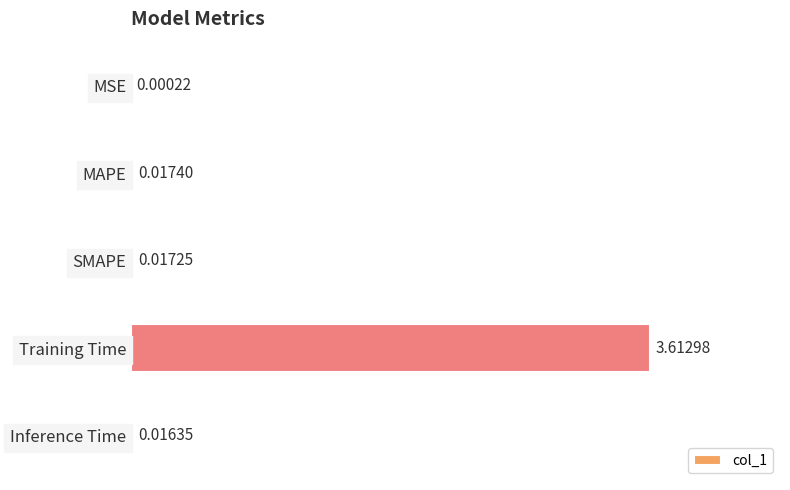

What is the change in value from MSE to Training Time?

+3.6